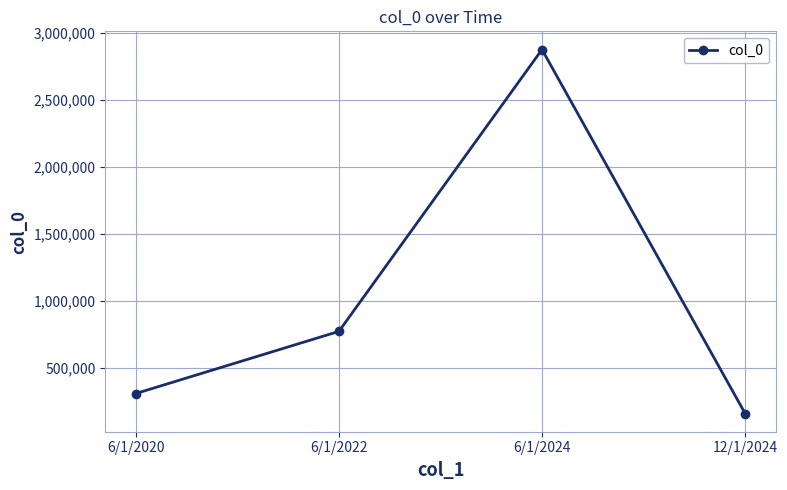

What is the ratio of the value at 6/1/2024 to the value at 12/1/2024?

18.4